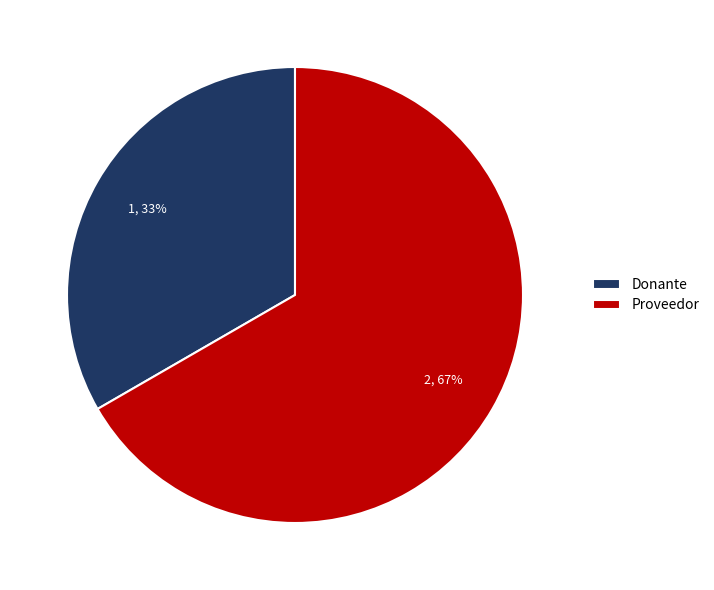

To the nearest percent, what is the average slice percentage?

50%